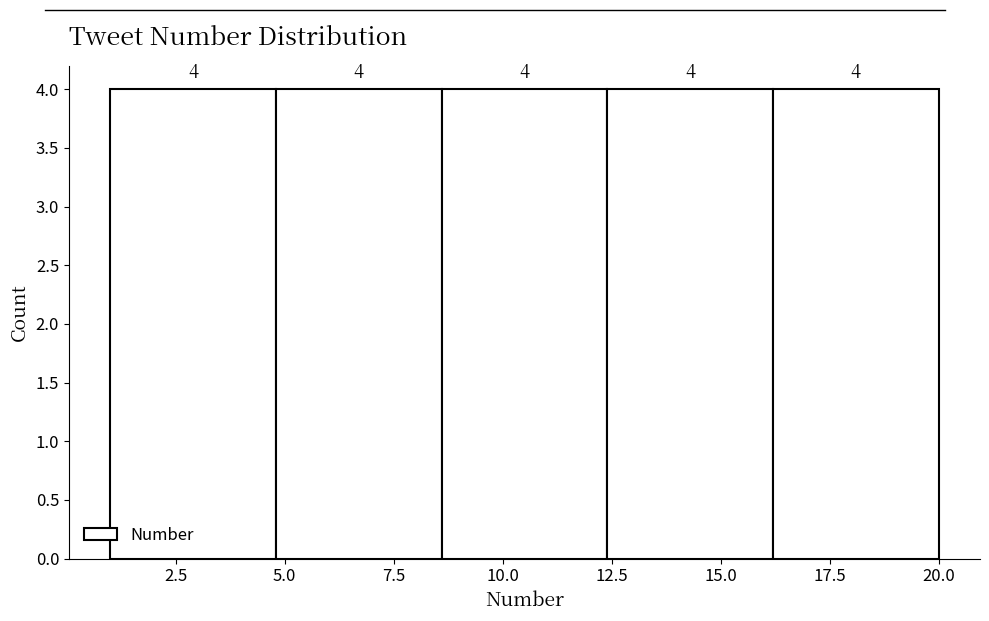

Reading left to right, transcribe this chart: for each bar, give the range it covers on the x-axis and its height. The bar edges are not printed on the chart, so give them approximately, as read against the axis.

1.0 to 4.8: 4
4.8 to 8.6: 4
8.6 to 12.4: 4
12.4 to 16.2: 4
16.2 to 20.0: 4